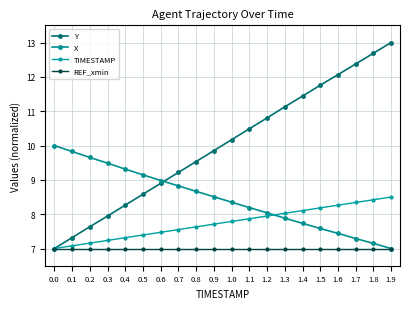

At how many categories does at least one series exceed 9?

19